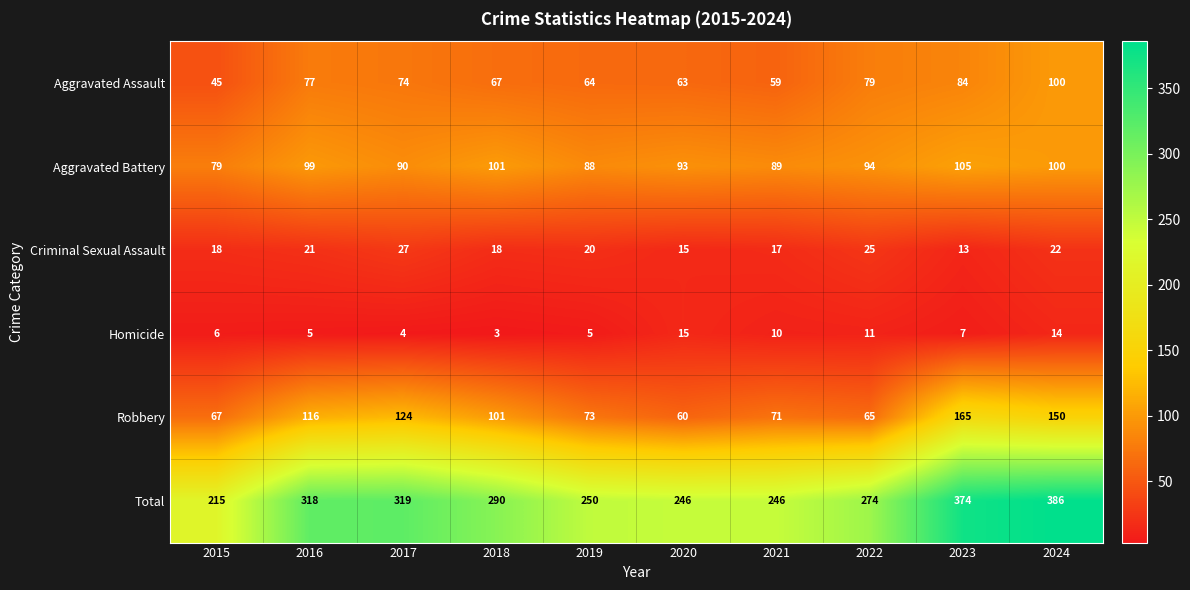

At how many categories does at least one series exceed 199?

10